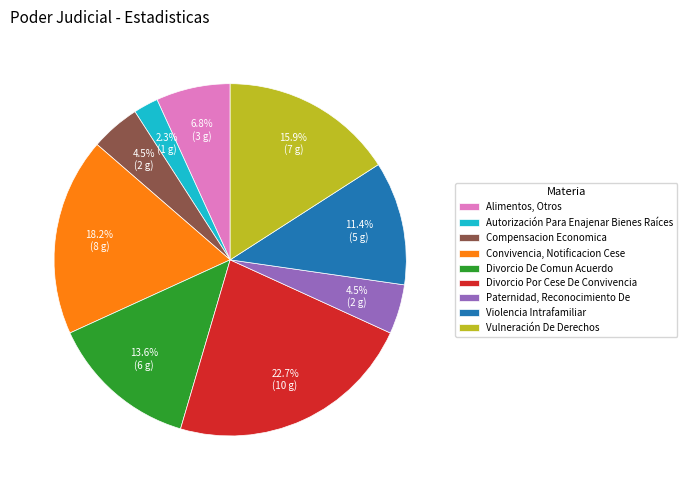

To the nearest percent, what percentage of the pie is Autorización Para Enajenar Bienes Raíces?

2%